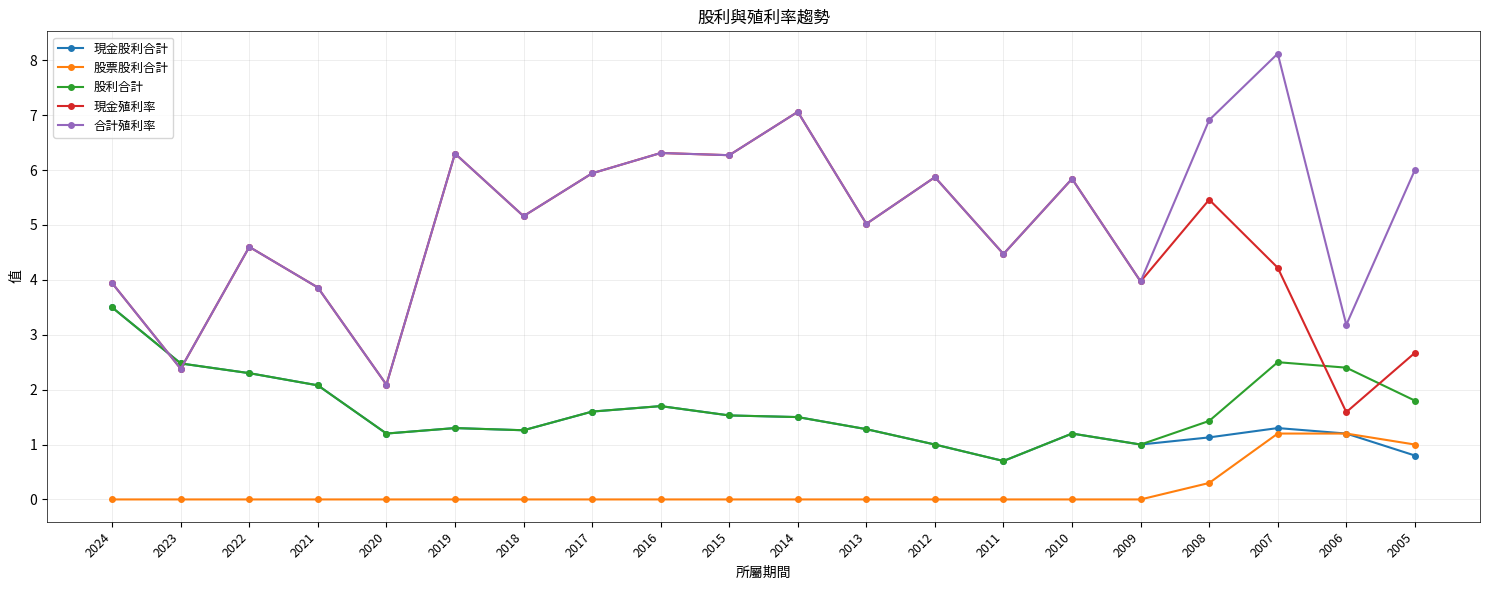

Is it true that 股利合計 equals 1.5 at 2012?

False